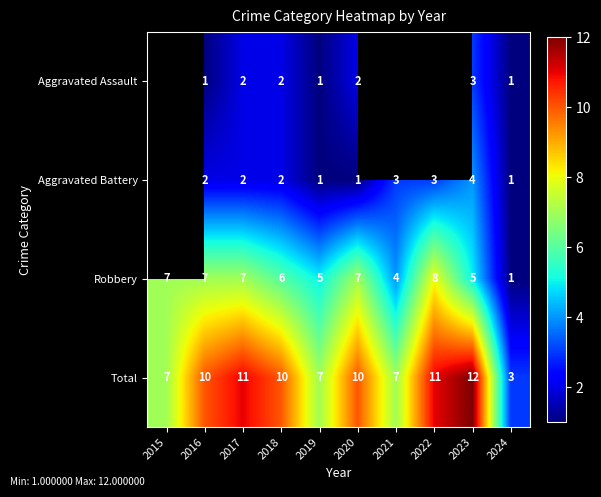

Between 2024 and 2020, which is larger?

2020